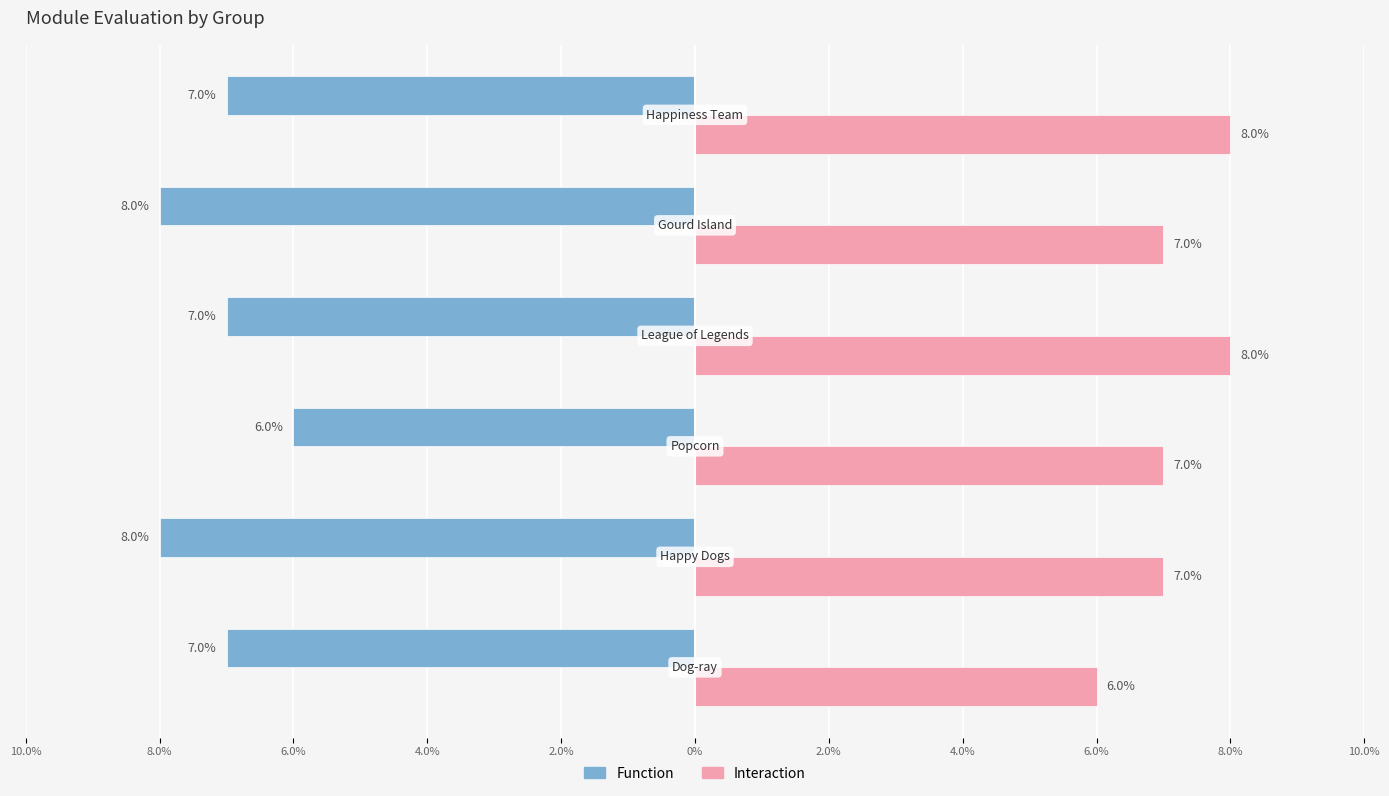

Reading left to right, what are all the values shown in this chart?

Function: Dog-ray=7	Happy Dogs=8	Popcorn=6	League of Legends=7	Gourd Island=8	Happiness Team=7
Interaction: Dog-ray=6	Happy Dogs=7	Popcorn=7	League of Legends=8	Gourd Island=7	Happiness Team=8